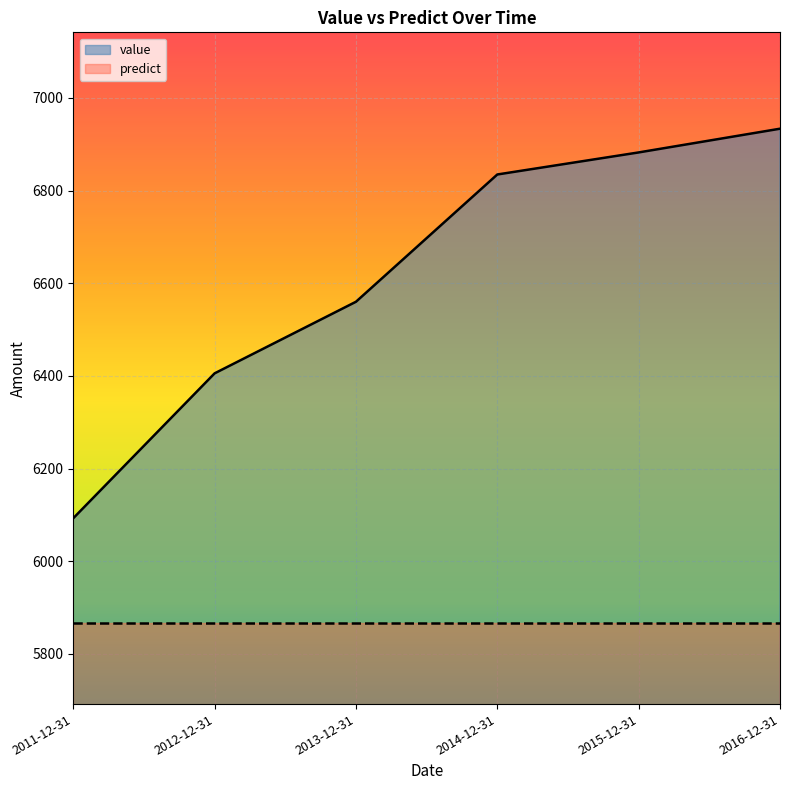

The chart shows a value of 6882.5 at 2015-12-31. True or false?

True